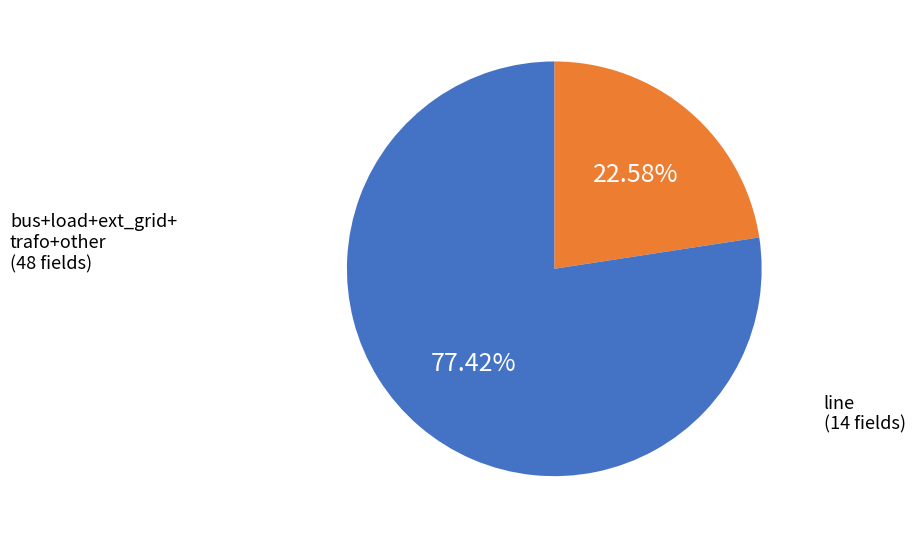

Count the number of slices in the pie.

2